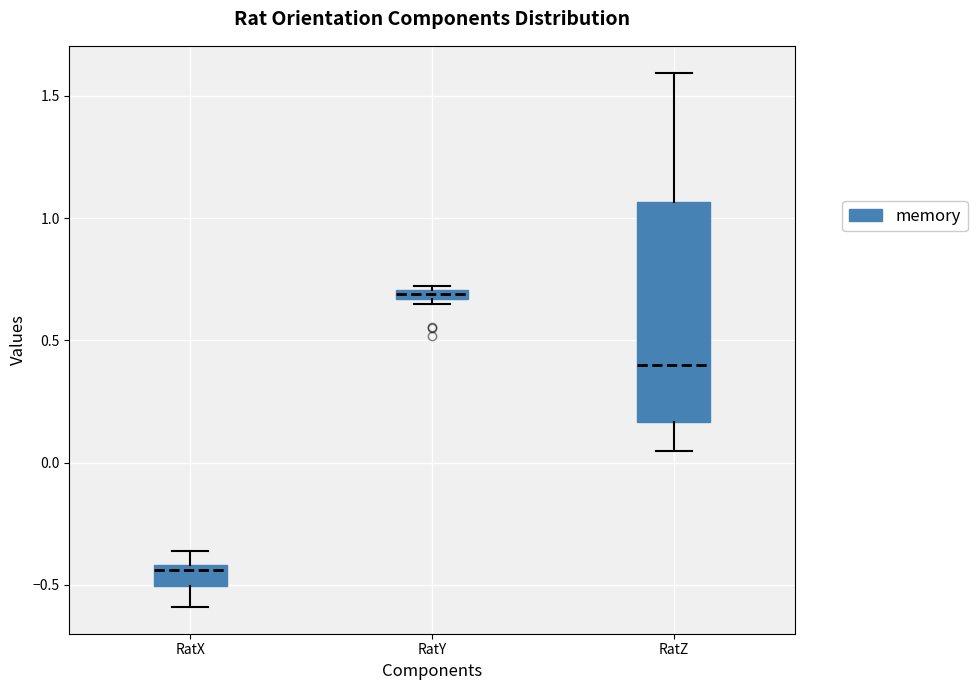

Which box has the lowest median line?

RatX